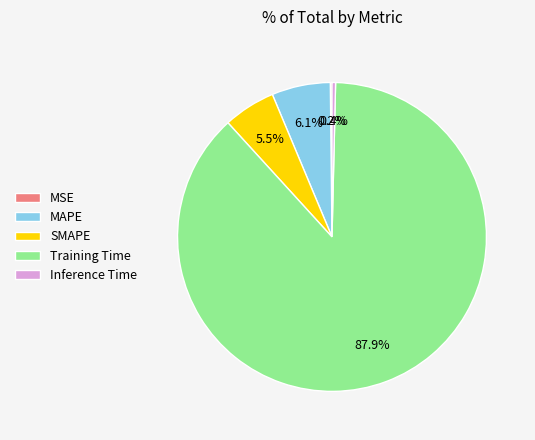

Is the sum of SMAPE and Training Time greater than half?

Yes